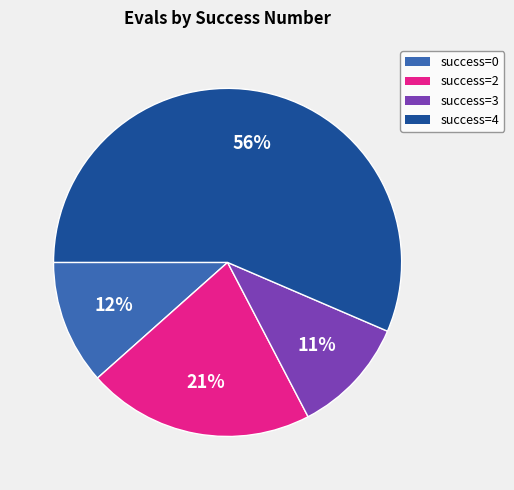

Does any single category account for the majority?

Yes